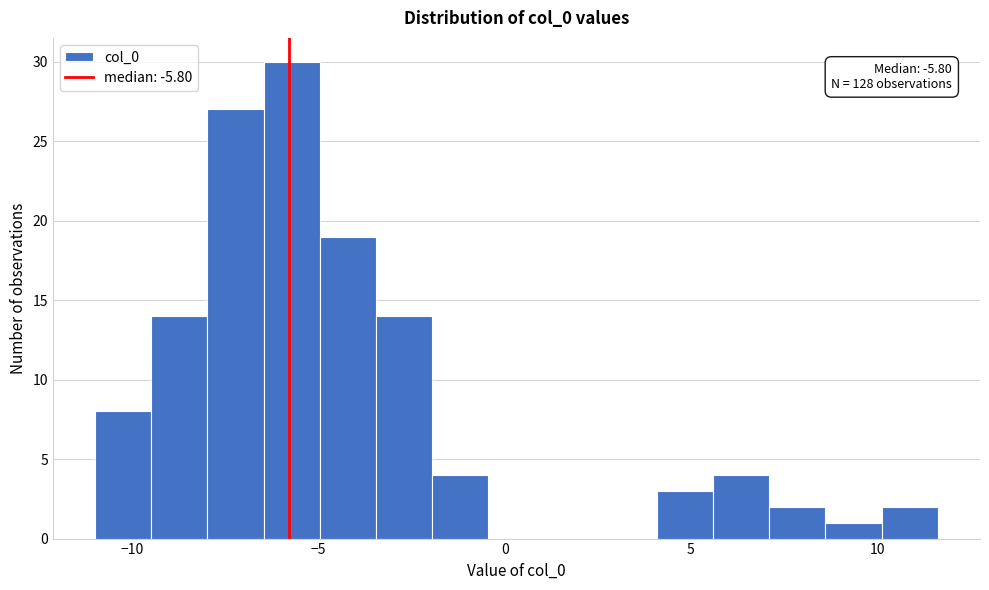

Read against the x-axis, roughly where is the centre of the tallest bar?

-5.5